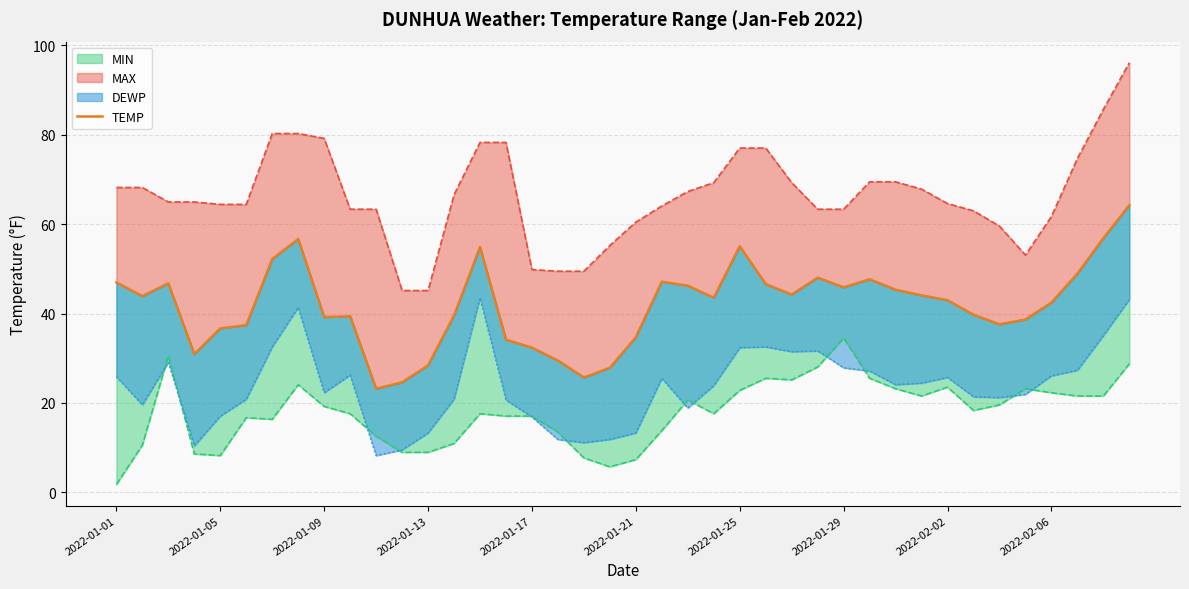

Does the chart have visible grid lines?

Yes